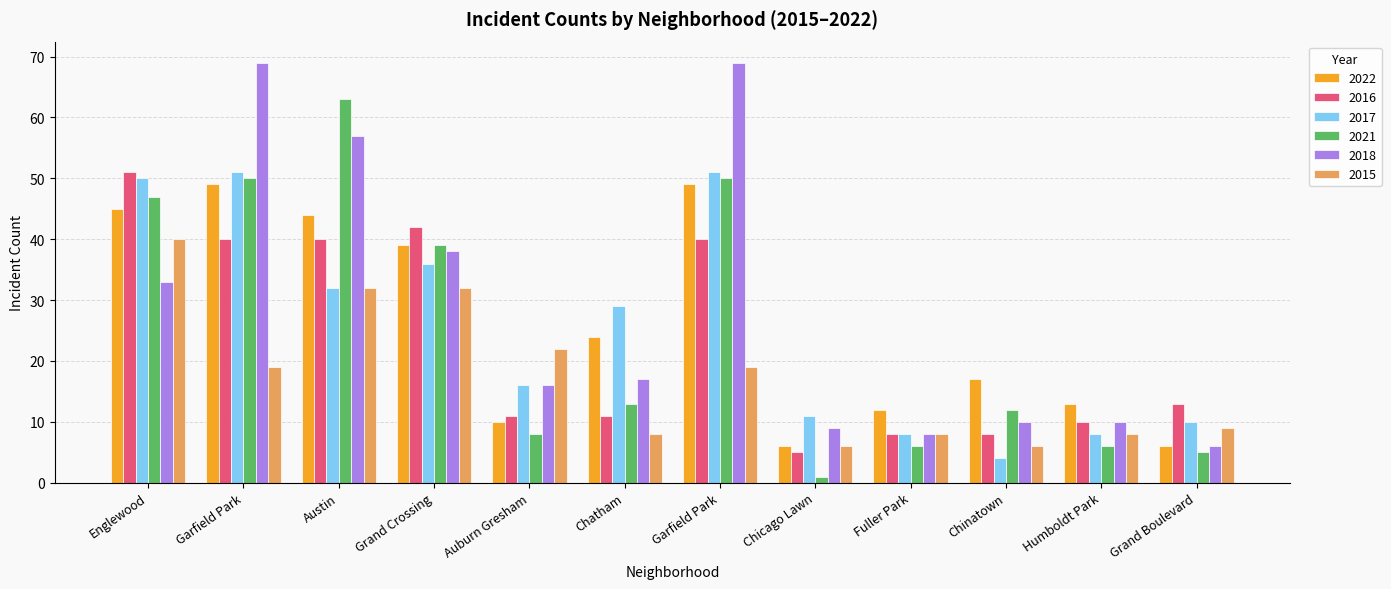

What is the total value across all series at Chatham?

102